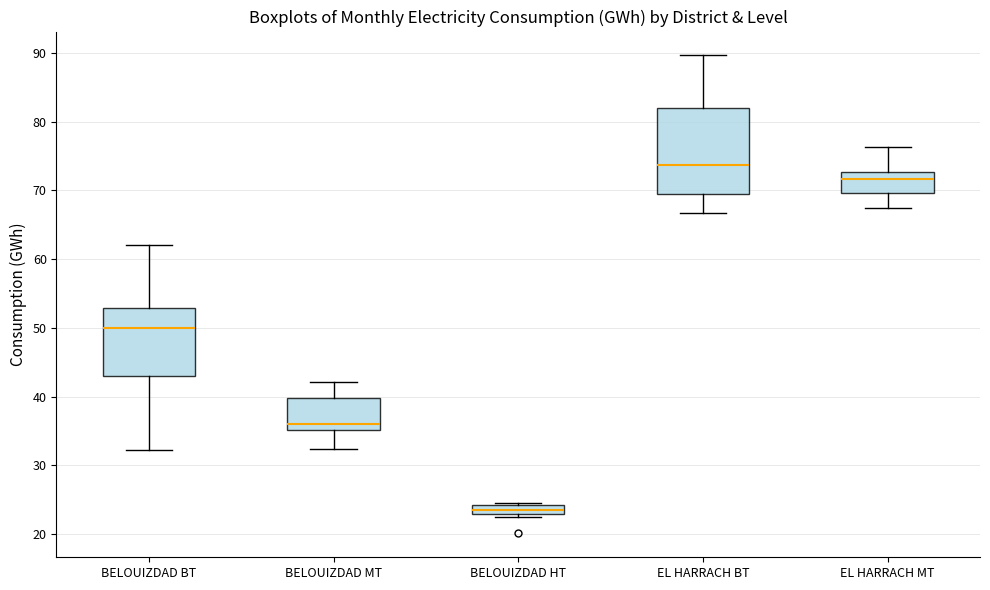

Which box has the highest median line?

EL HARRACH BT